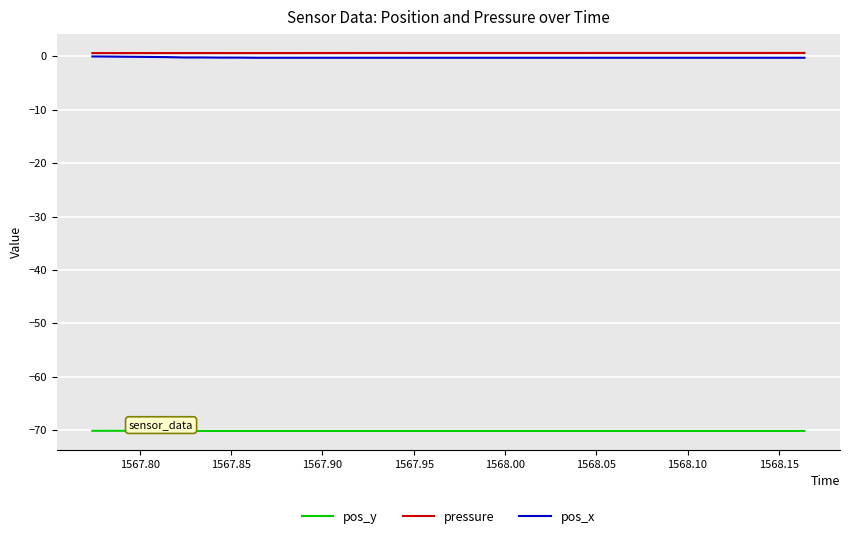

How many lines are shown in the chart?

3